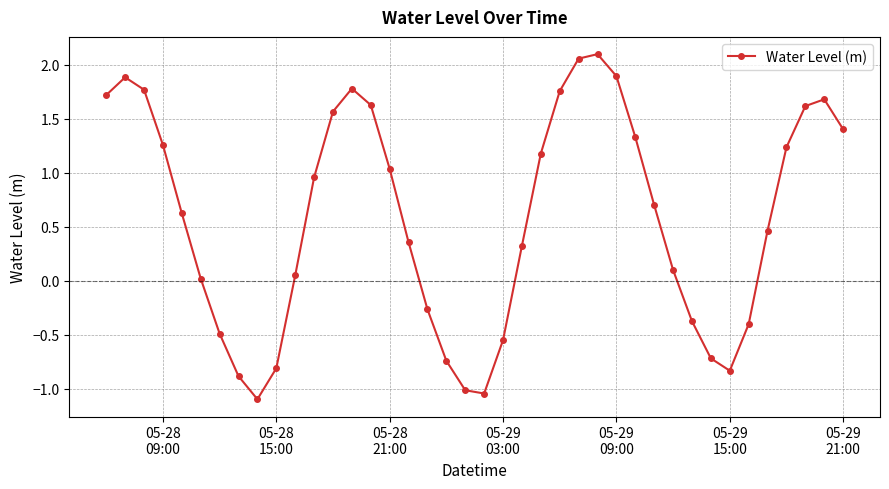

What is the average value?

0.6